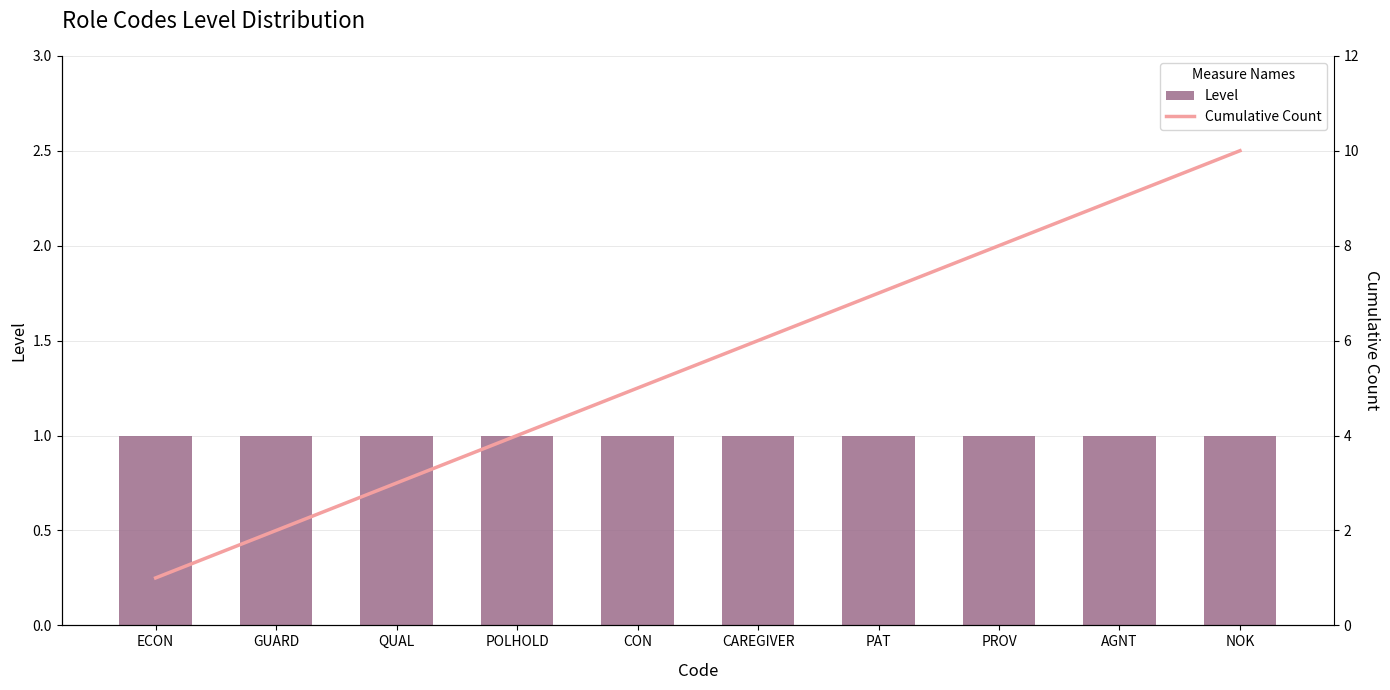

What position from the right is ECON?

10